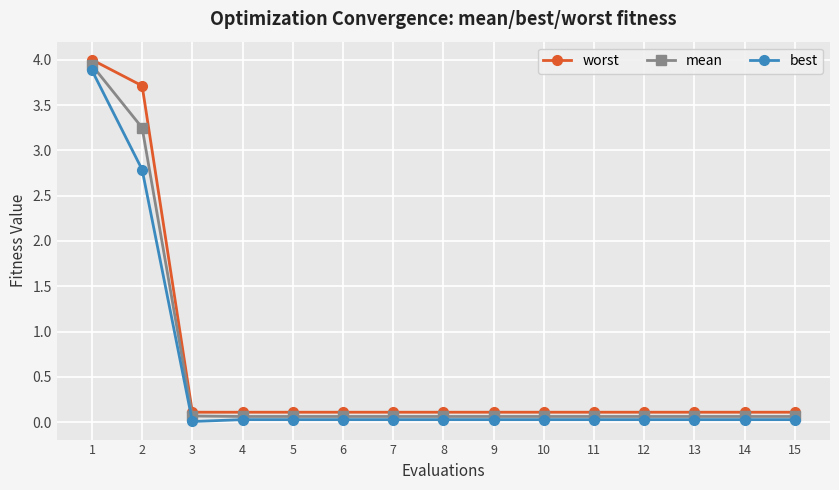

Which series has the widest spread of values?

worst